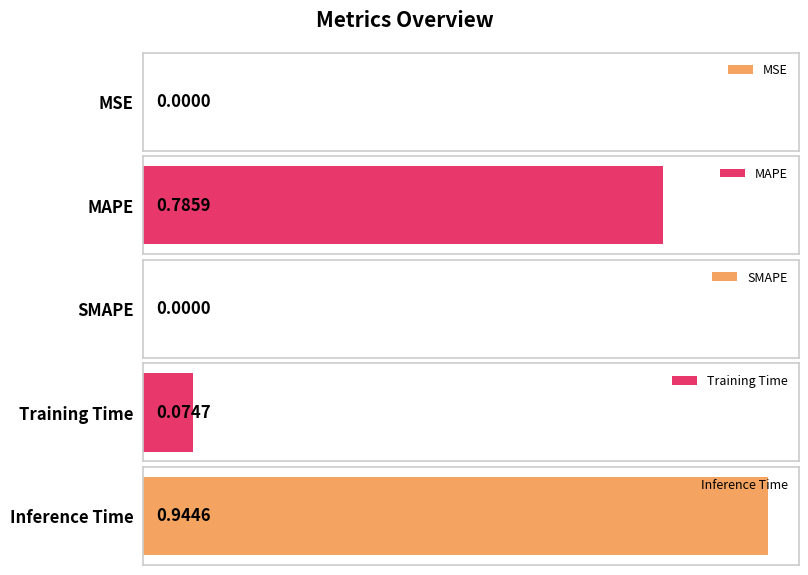

Rank the categories by value from highest to lowest.

Inference Time, MAPE, Training Time, MSE, SMAPE